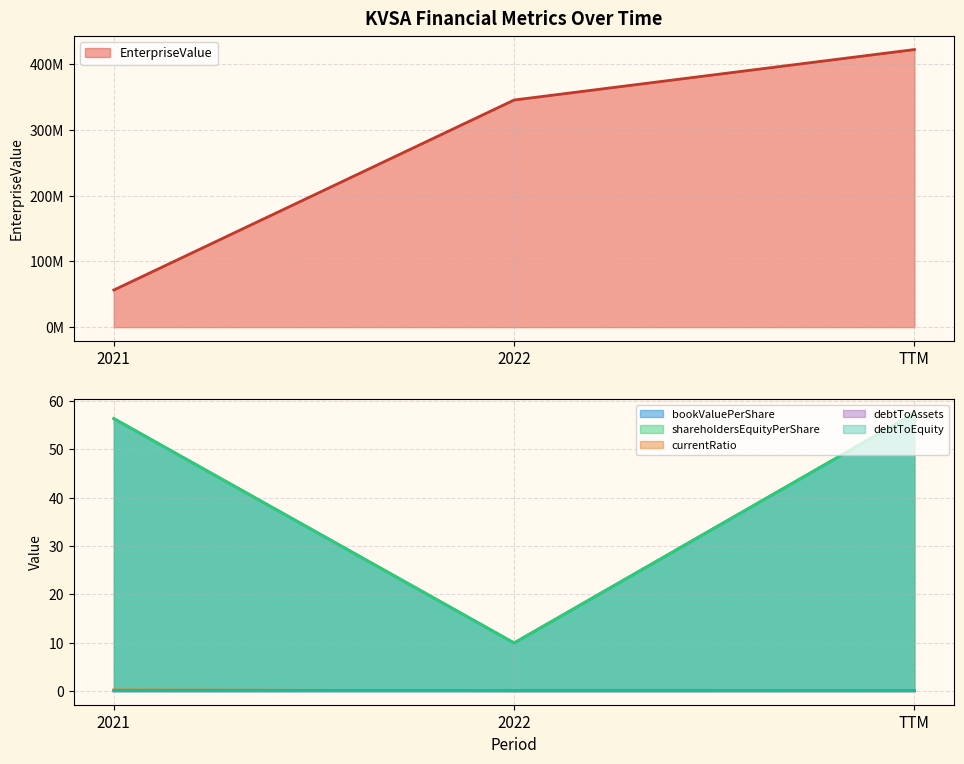

How many lines are shown in the chart?

6